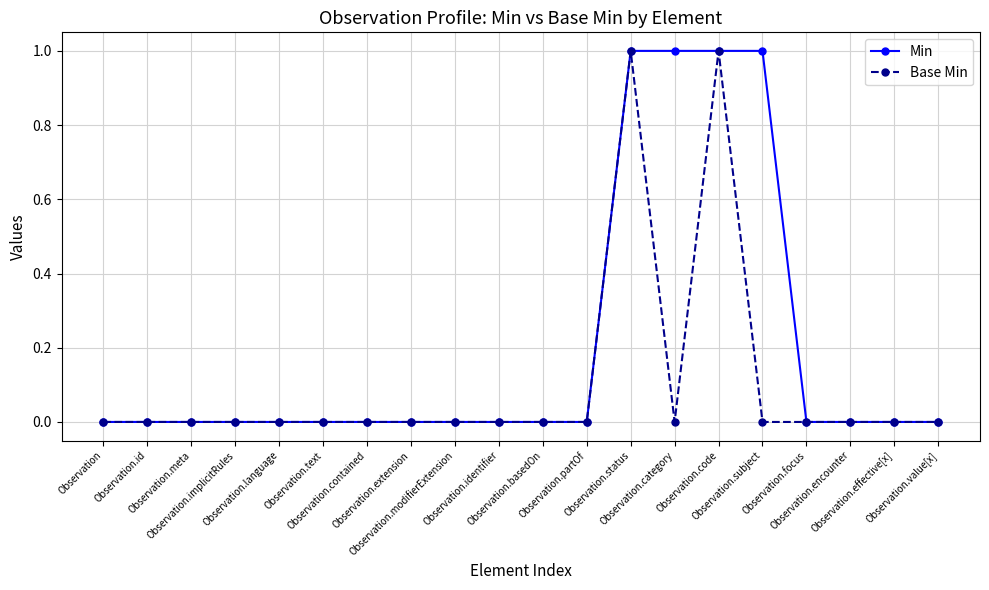

What are all the series names shown in the legend?

Min, Base Min